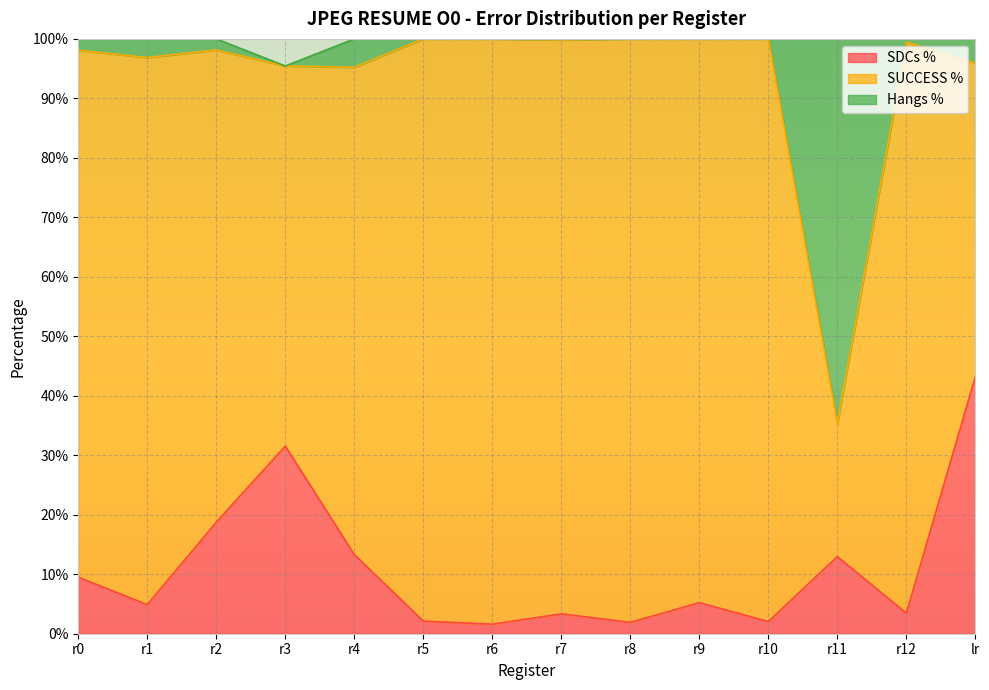

At which category is the sum across all series the highest?

lr